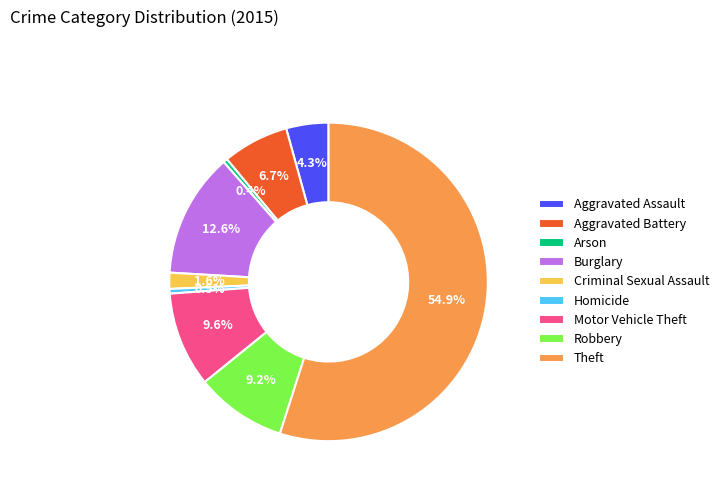

To the nearest percent, what is the difference between the Theft and Aggravated Battery slice percentages?

48%